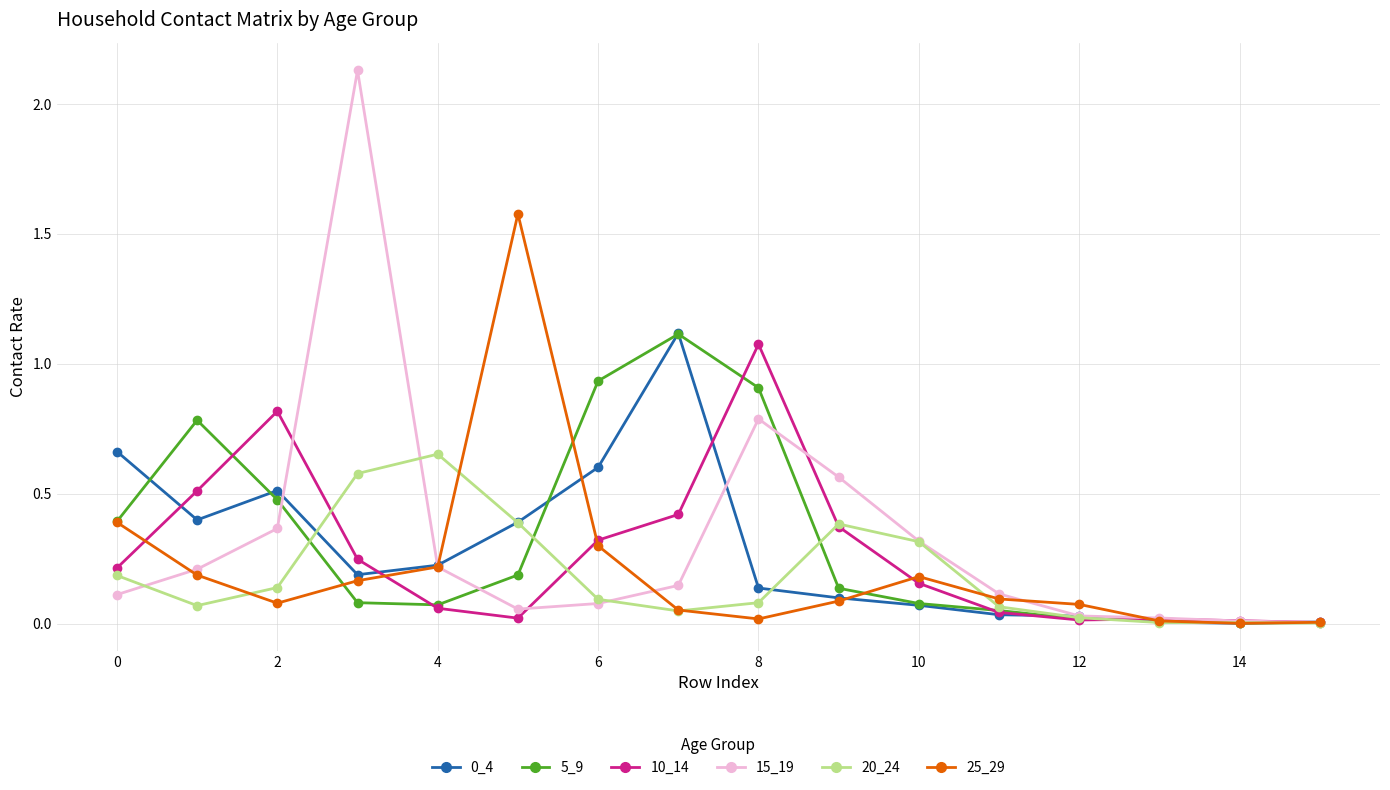

True or false: 0_4 has more than 0 interior local peaks.

True